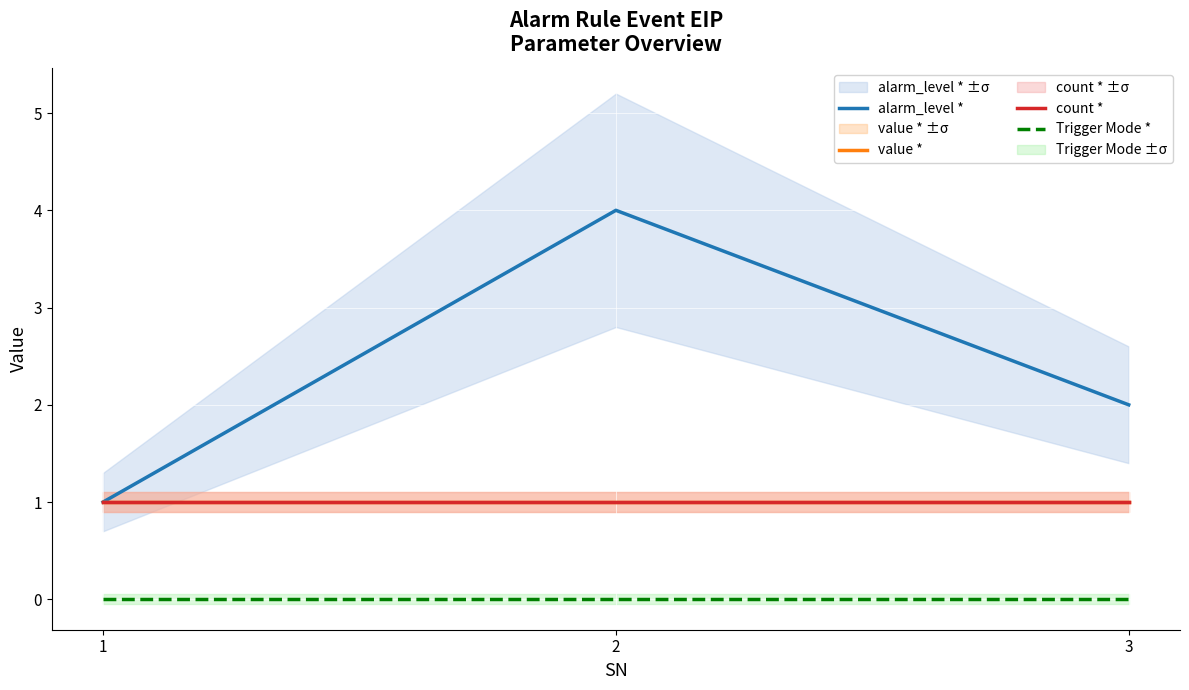

Which has a higher value, 2 or 3?

2